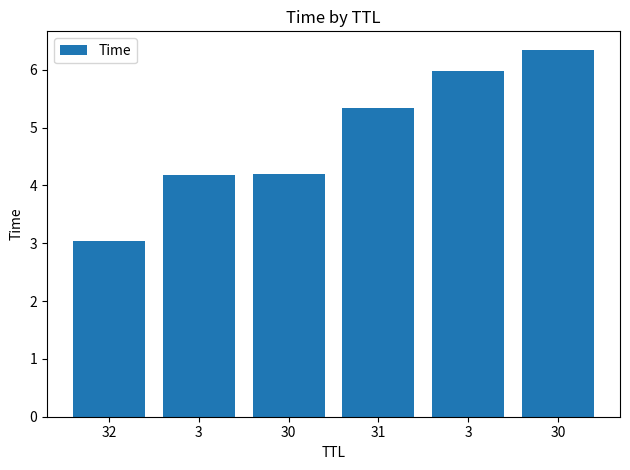

What is the smallest value displayed?

3.0